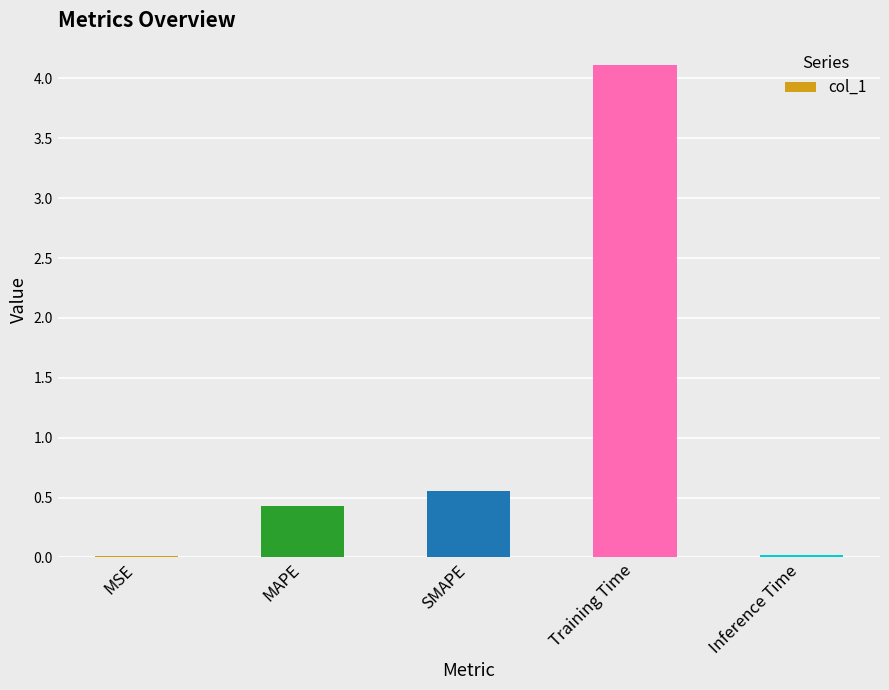

Which has a higher value, Training Time or SMAPE?

Training Time